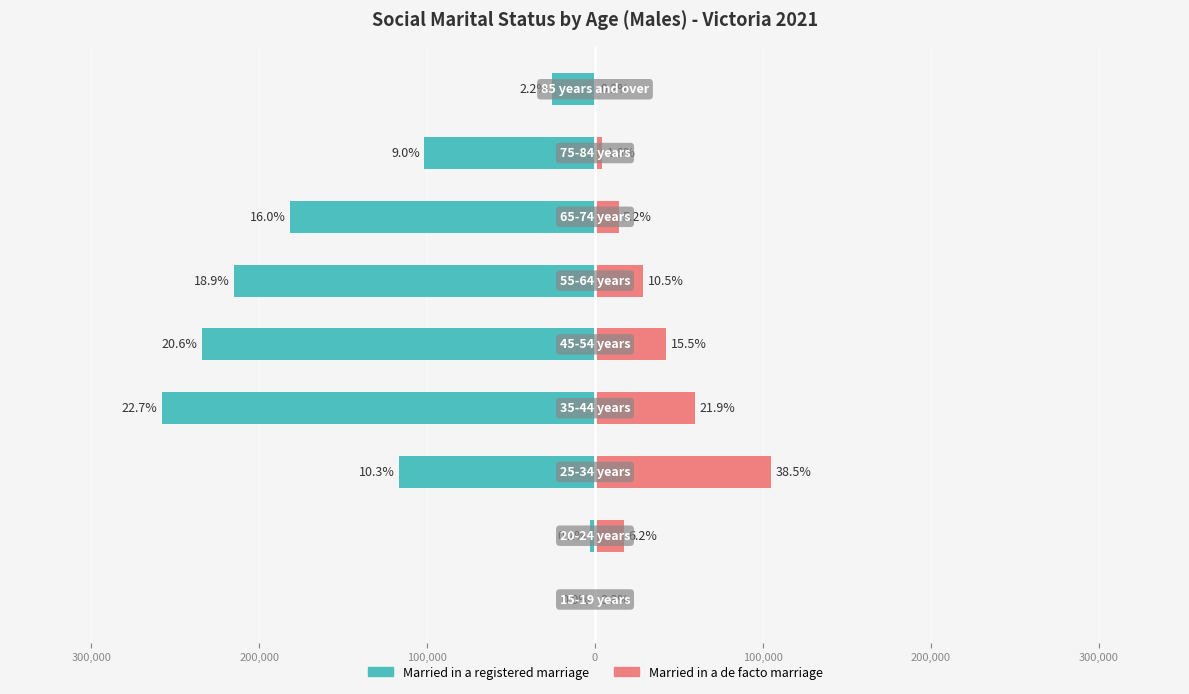

Reading right to left, what are all the values shown in this chart?

Married in a registered marriage: 400,000=-25493	300,000=-101701	200,000=-181560	100,000=-214833	0=-234301	100,000=-258097	200,000=-116566	300,000=-2771	400,000=-49
Married in a de facto marriage: 400,000=621	300,000=4440	200,000=14112	100,000=28680	0=42349	100,000=59726	200,000=104968	300,000=17036	400,000=855